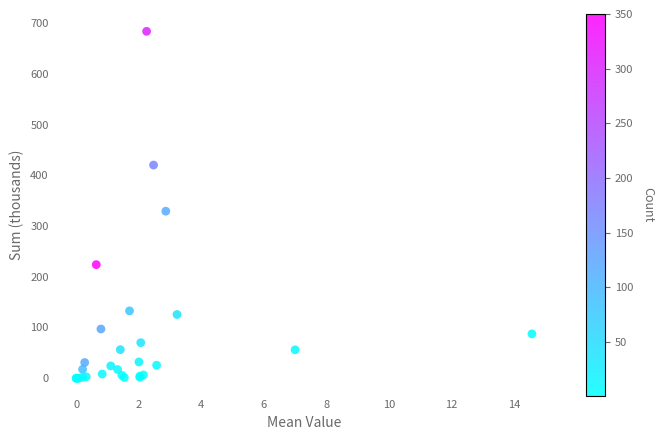

What Y value in the scatter plot is closest to 341?

329.2